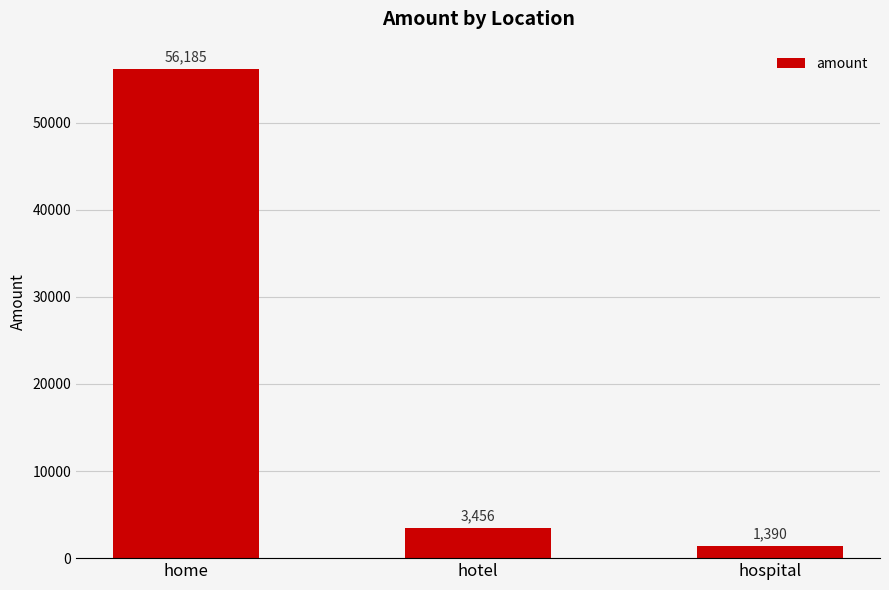

The value at hotel is 3456. True or false?

True